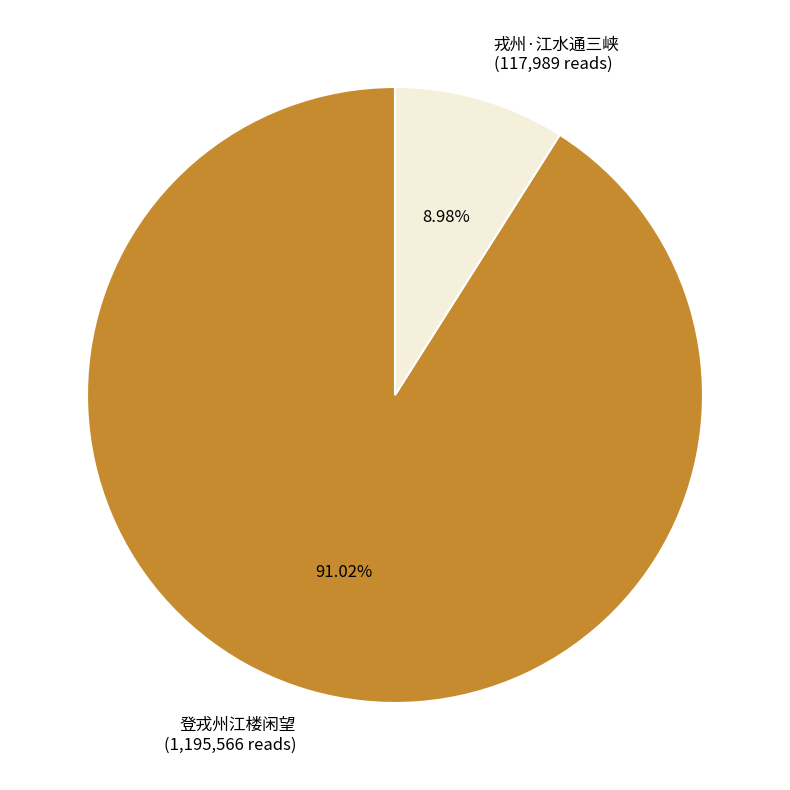

Which slice is the largest?

登戎州江楼闲望